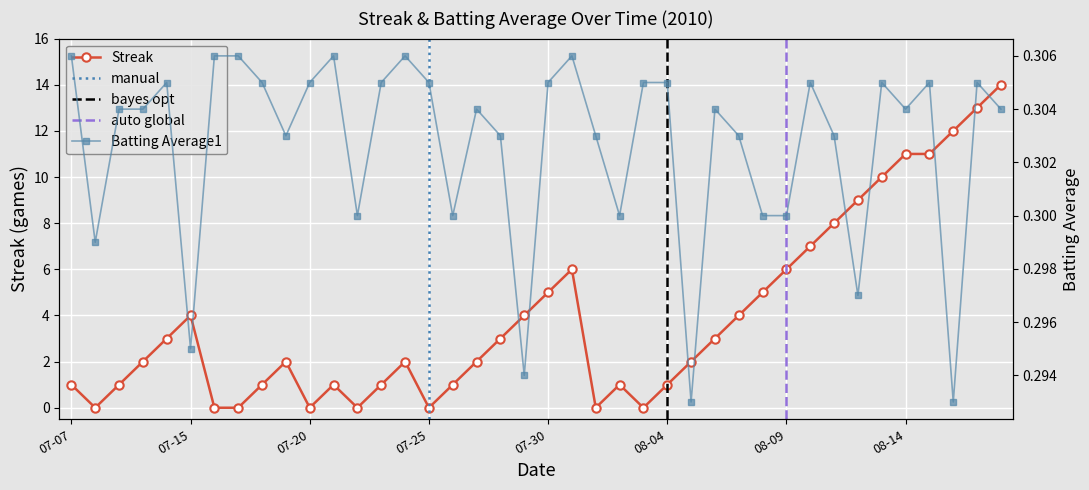

The value of Batting Average1 at 2010-07-26 is 0.1. True or false?

False